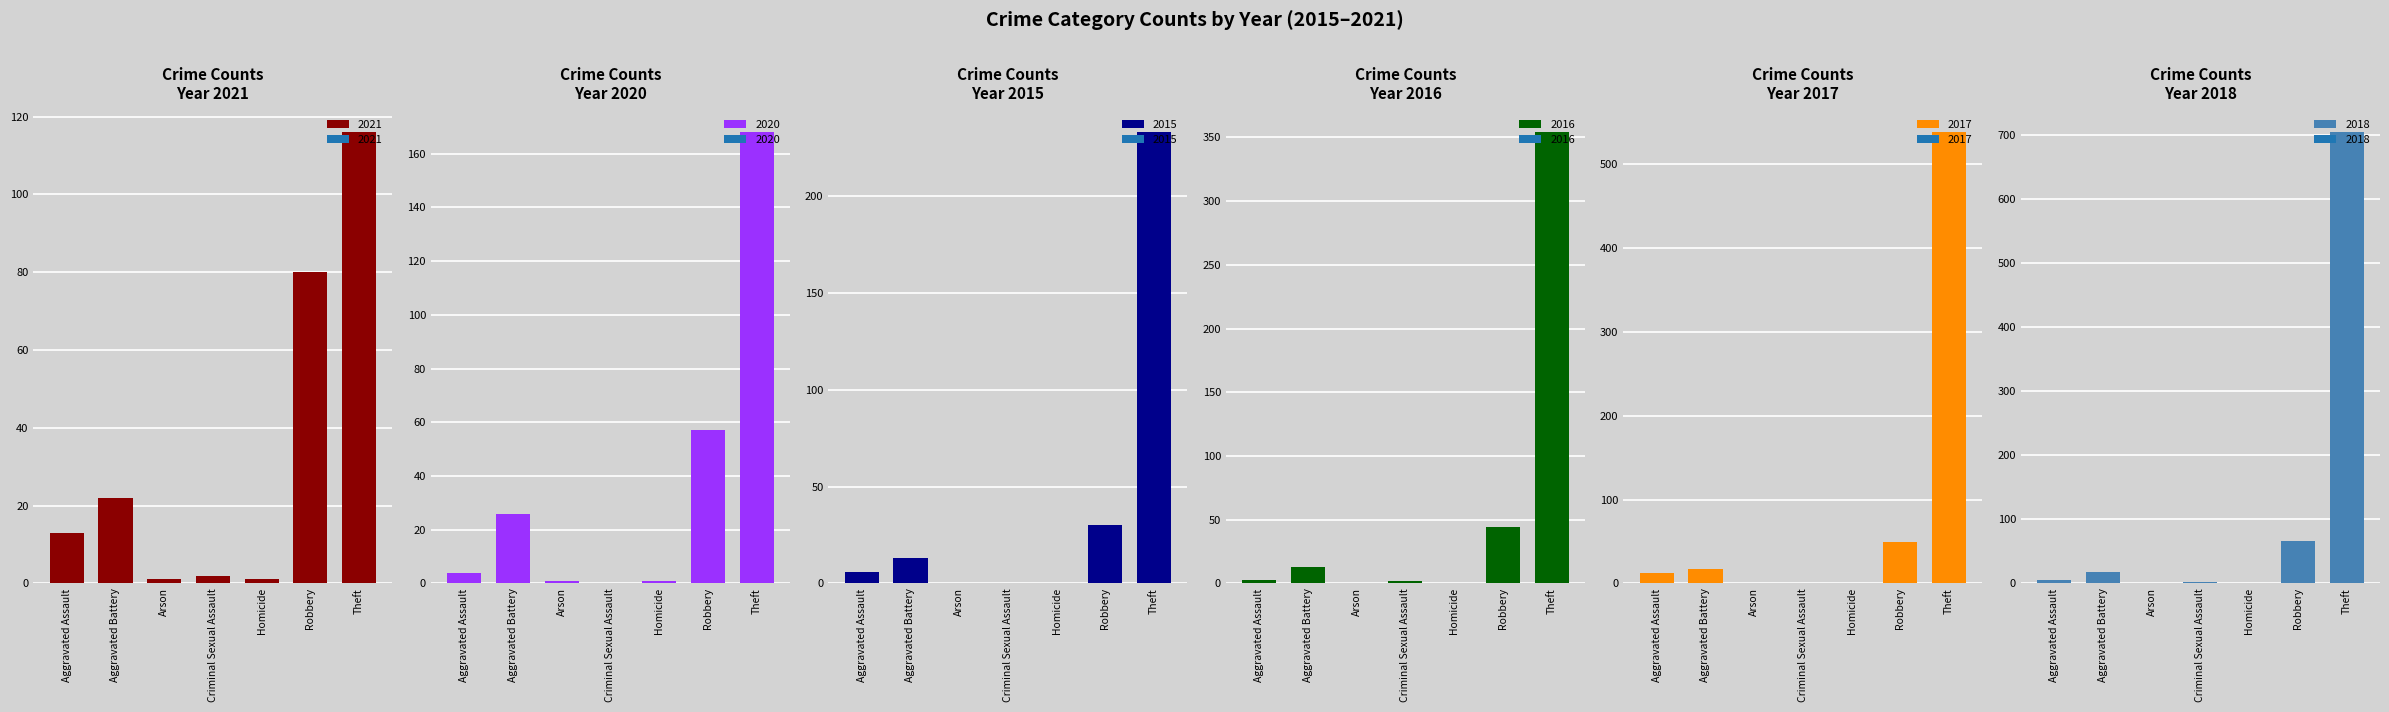

Reading left to right, list all the values displayed in this chart.

2021: Aggravated Assault=13	Aggravated Battery=22	Arson=1	Criminal Sexual Assault=2	Homicide=1	Robbery=80	Theft=116
2020: Aggravated Assault=4	Aggravated Battery=26	Arson=1	Criminal Sexual Assault=0	Homicide=1	Robbery=57	Theft=168
2015: Aggravated Assault=6	Aggravated Battery=13	Arson=0	Criminal Sexual Assault=0	Homicide=0	Robbery=30	Theft=233
2016: Aggravated Assault=3	Aggravated Battery=13	Arson=0	Criminal Sexual Assault=2	Homicide=0	Robbery=44	Theft=354
2017: Aggravated Assault=12	Aggravated Battery=17	Arson=0	Criminal Sexual Assault=1	Homicide=0	Robbery=49	Theft=538
2018: Aggravated Assault=5	Aggravated Battery=18	Arson=0	Criminal Sexual Assault=2	Homicide=0	Robbery=67	Theft=705